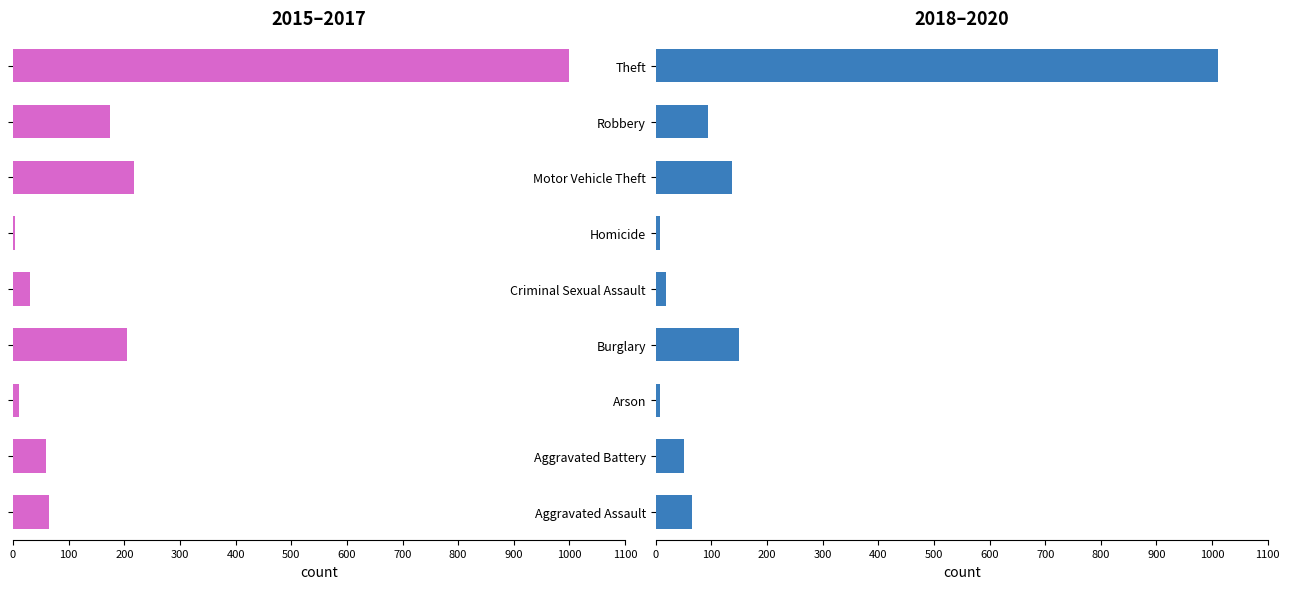

How many data points does each series have?

9